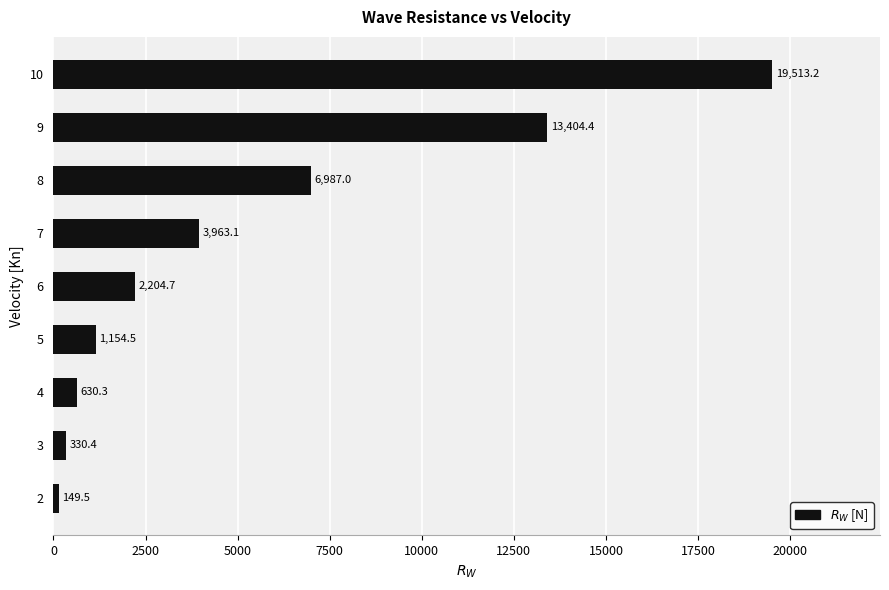

Is it true that the value at 7 is 3963.1?

True